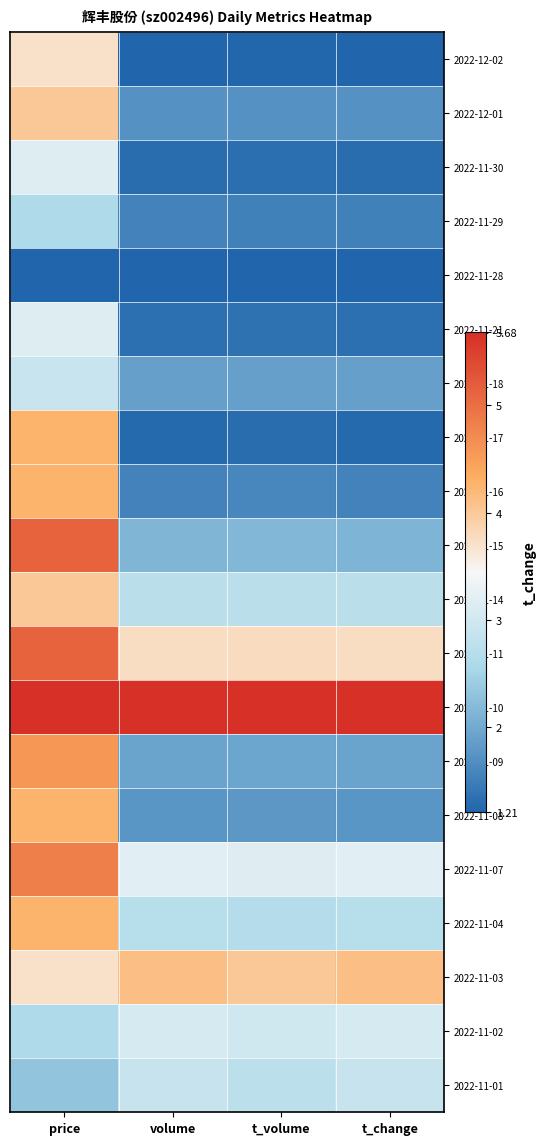

At which category is the sum across all series the highest?

price